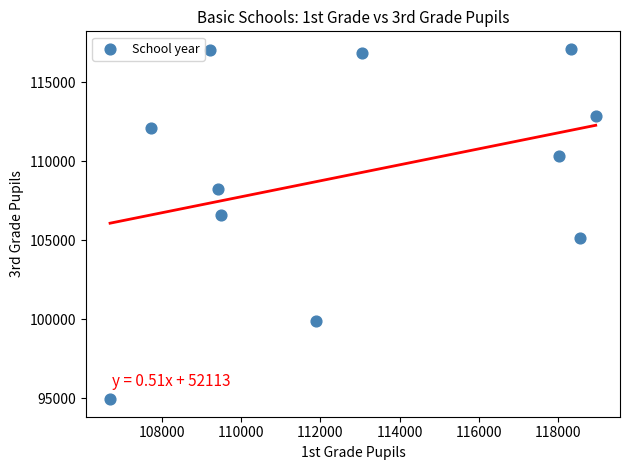

What is the range of Y values (max minus min)?

22168